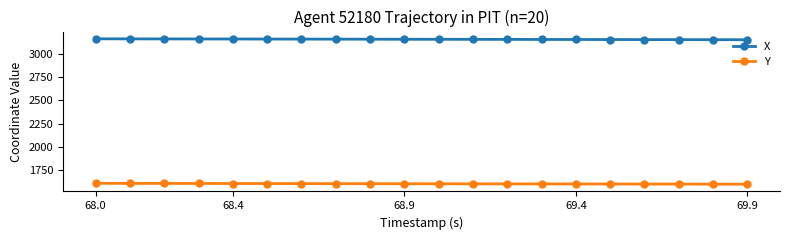

Rank the series by their maximum value, from lowest to highest.

Y, X